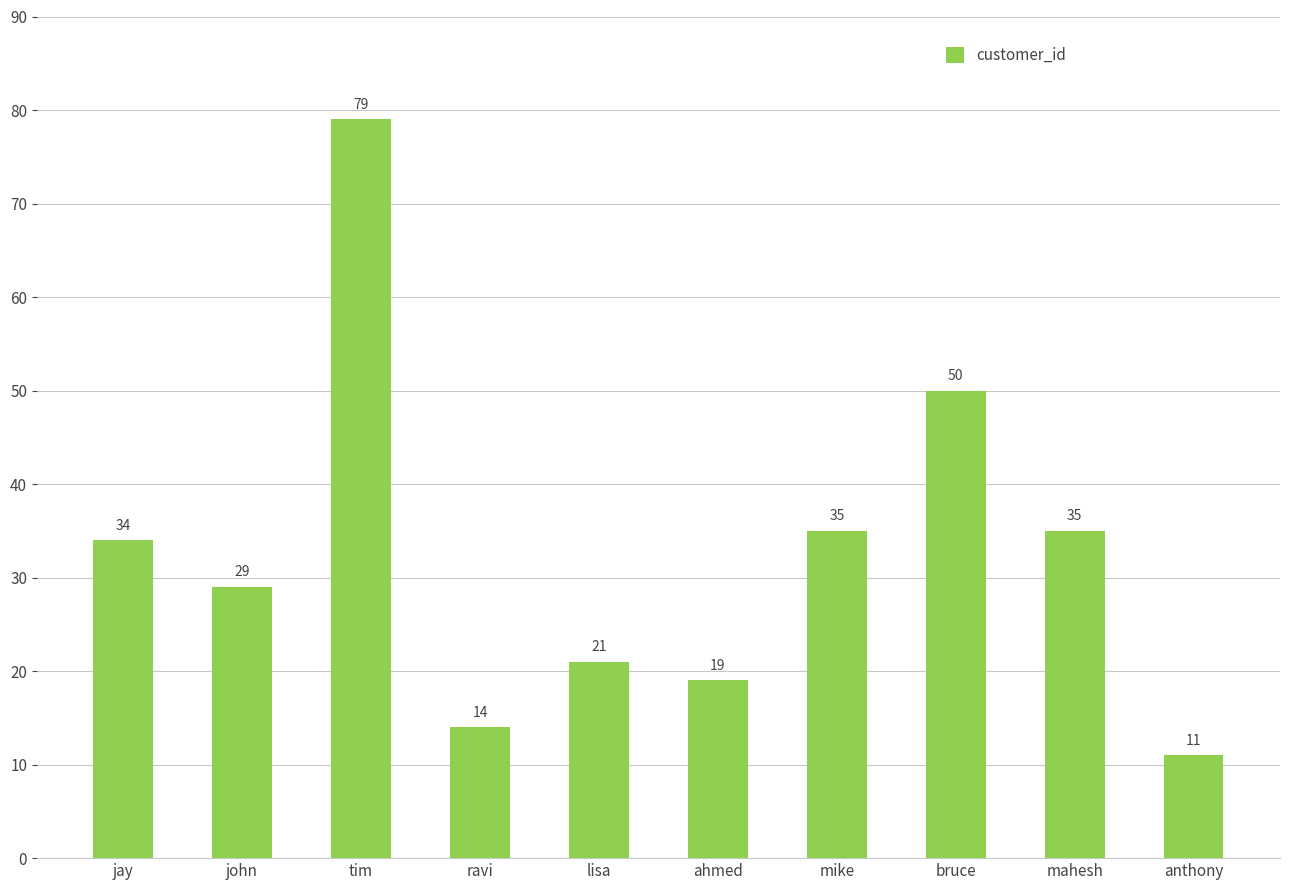

Reading left to right, list all the values displayed in this chart.

34	29	79	14	21	19	35	50	35	11